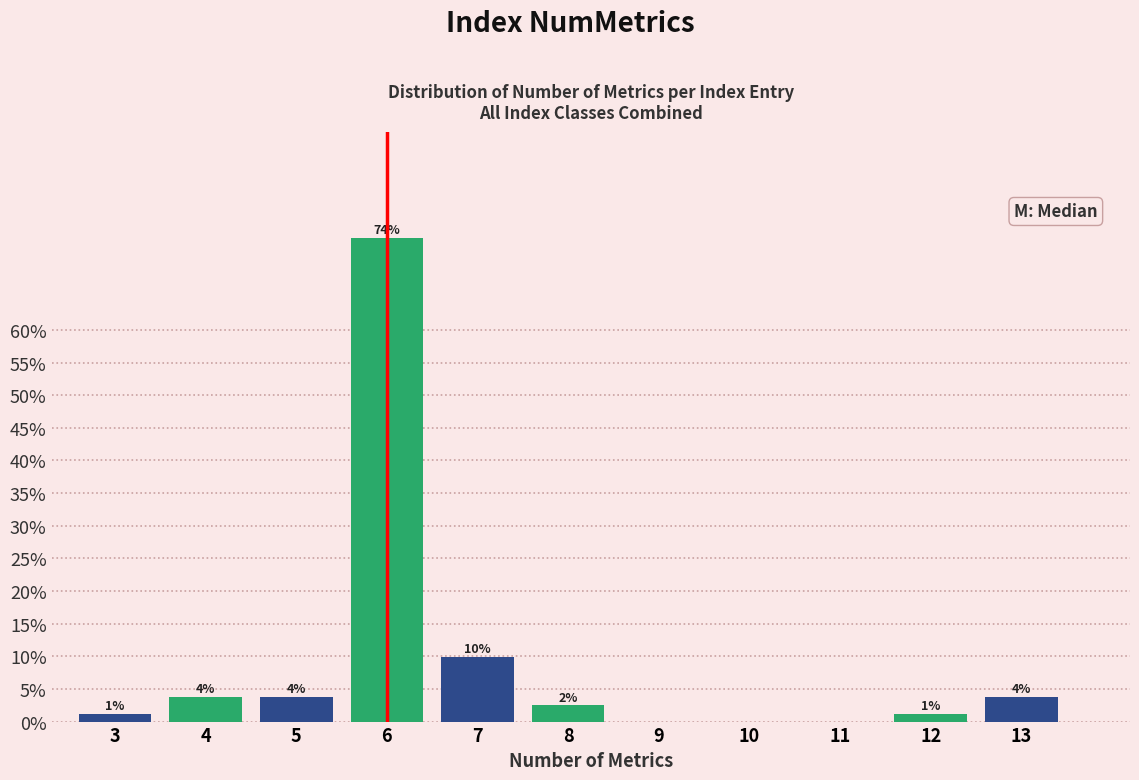

Are the bars horizontal?

No